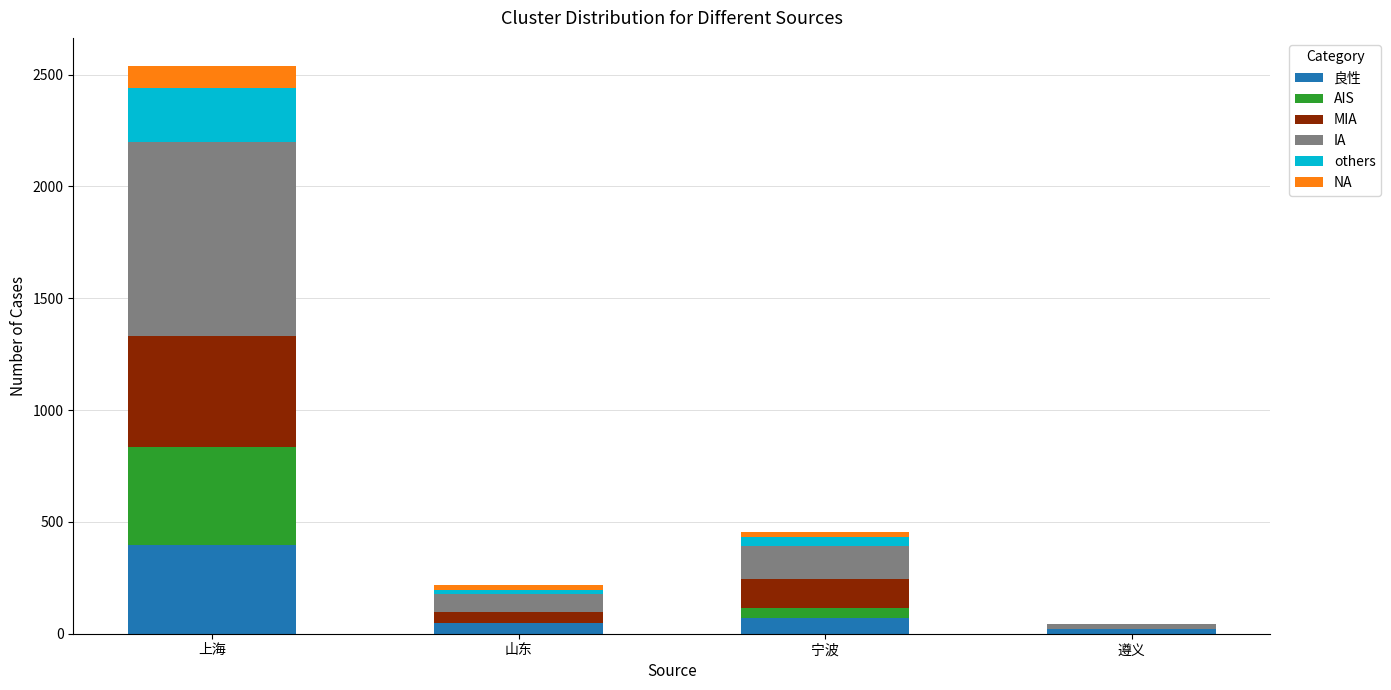

What is the highest value of the 良性 series?

398